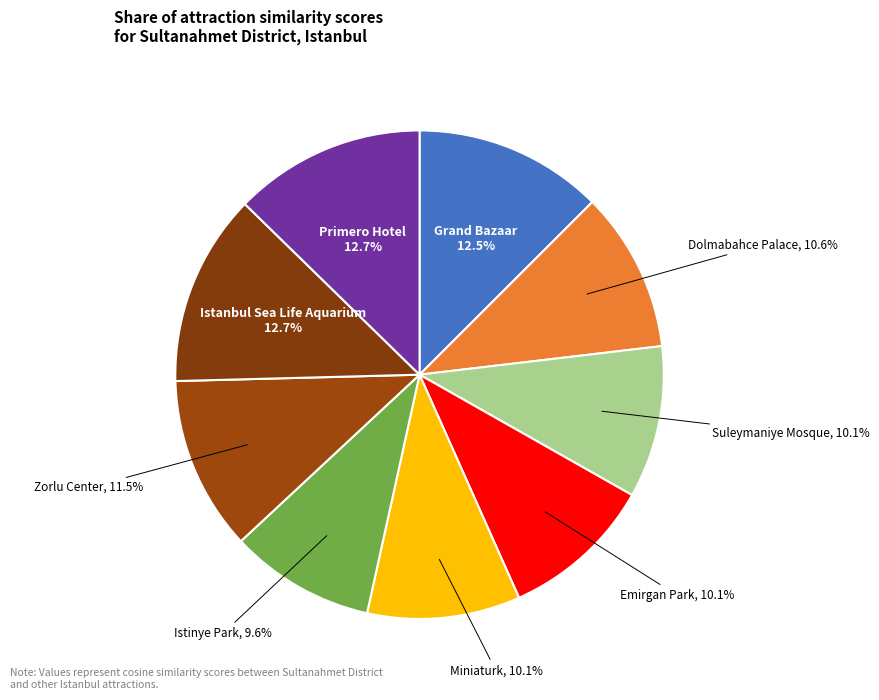

Approximately how many times larger is the value at Istinye Park compared to Dolmabahce Palace?

0.9